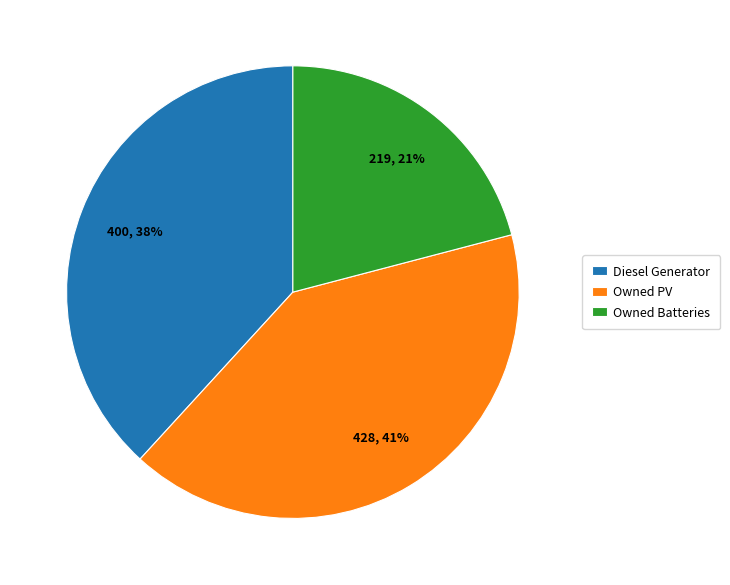

Count the number of slices in the pie.

3